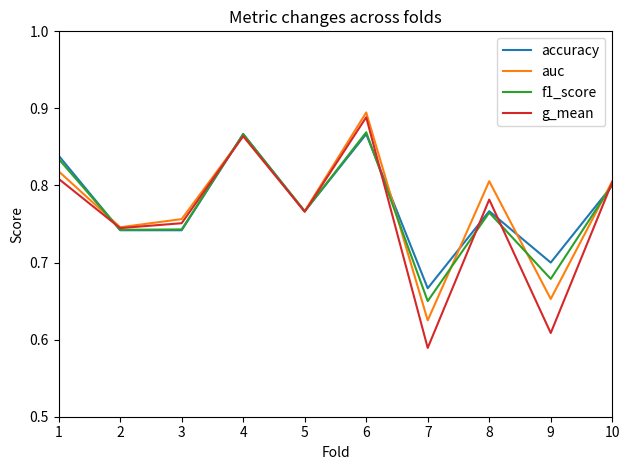

Where is f1_score nearest to the value 0?

7